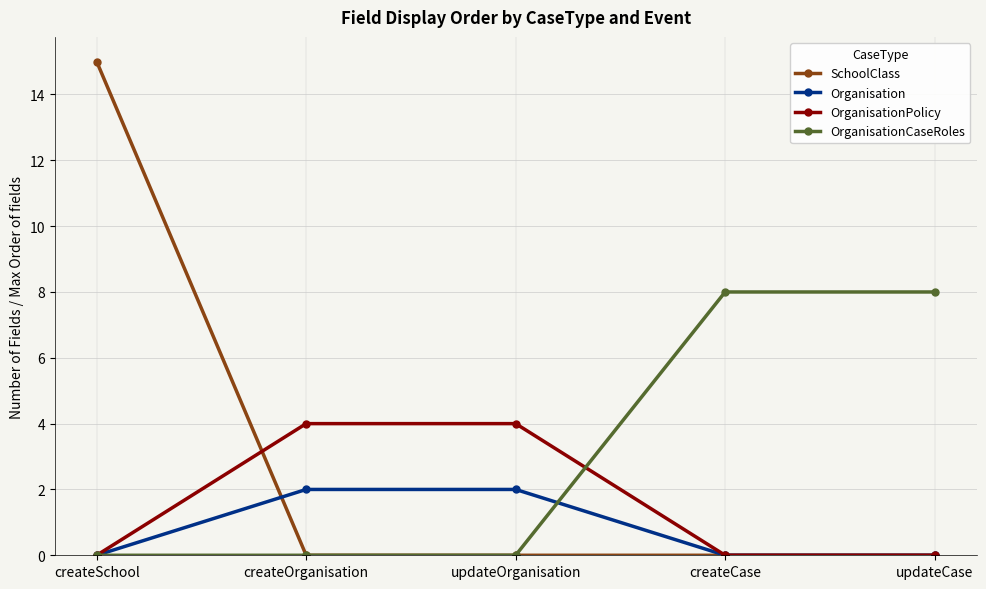

Reading left to right, transcribe all the data shown in this chart.

SchoolClass: createSchool=15	createOrganisation=0	updateOrganisation=0	createCase=0	updateCase=0
Organisation: createSchool=0	createOrganisation=2	updateOrganisation=2	createCase=0	updateCase=0
OrganisationPolicy: createSchool=0	createOrganisation=4	updateOrganisation=4	createCase=0	updateCase=0
OrganisationCaseRoles: createSchool=0	createOrganisation=0	updateOrganisation=0	createCase=8	updateCase=8